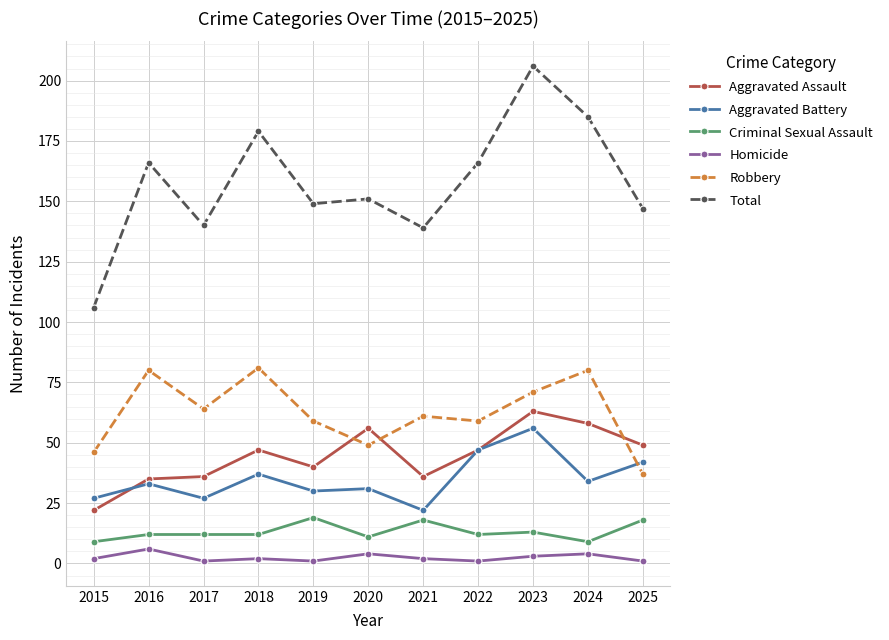

The value of Aggravated Assault at 2021 is 36. True or false?

True